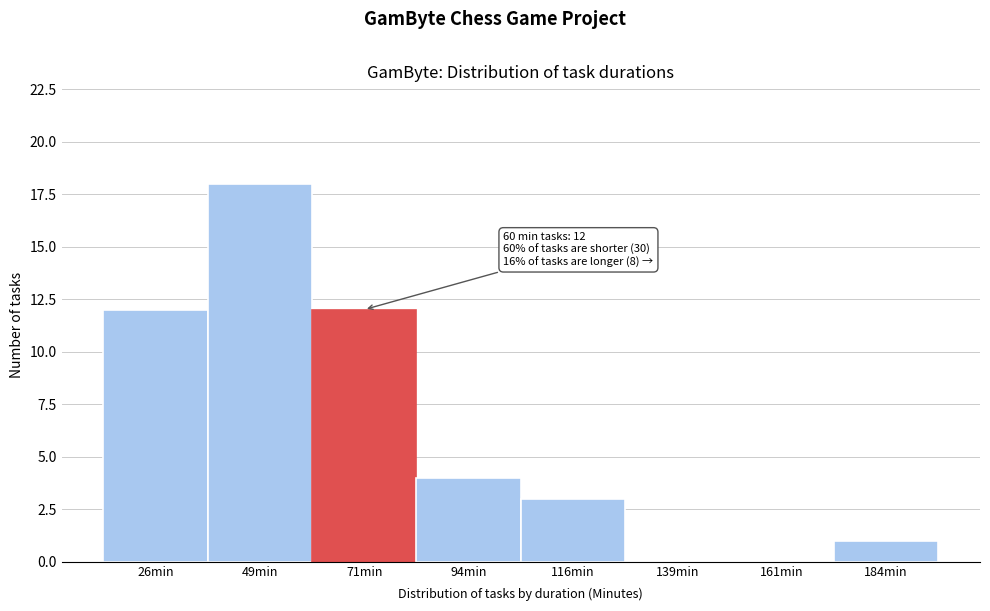

Over which range of the x-axis is the bar tallest?

37.5 to 60.0